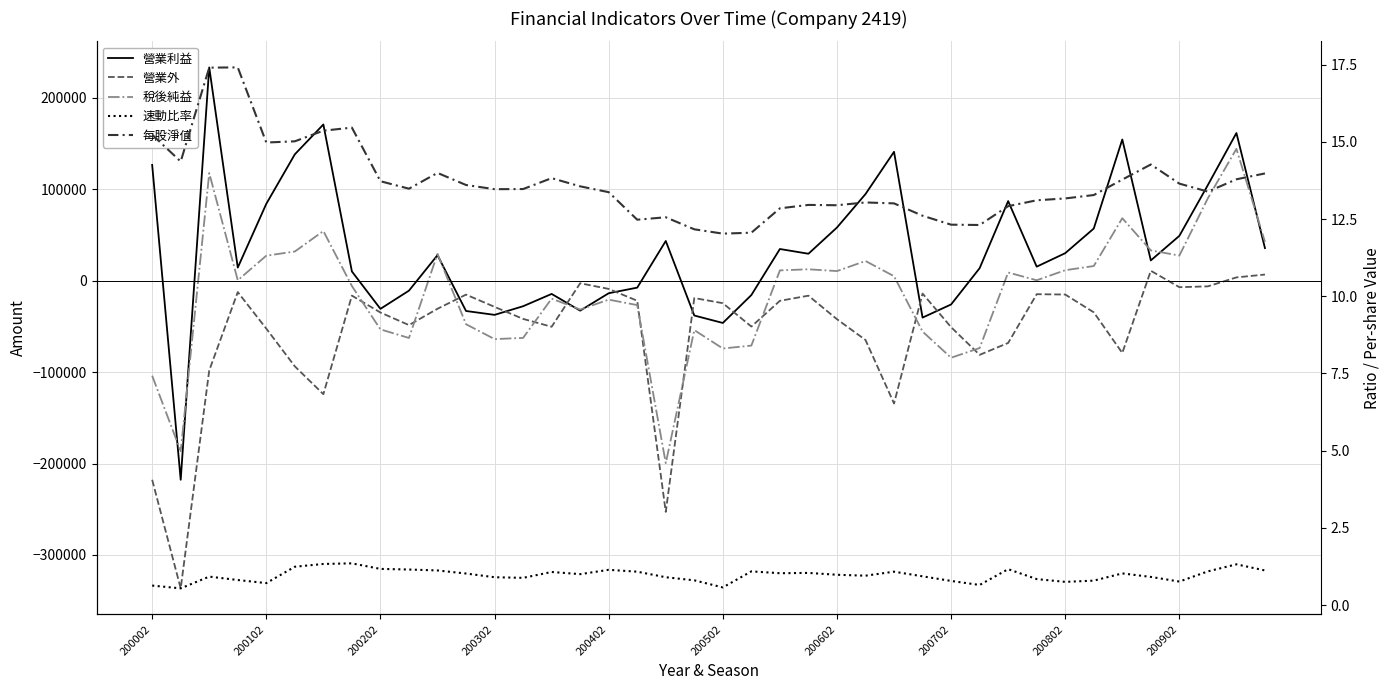

Between 28 and 11, which is larger?

28